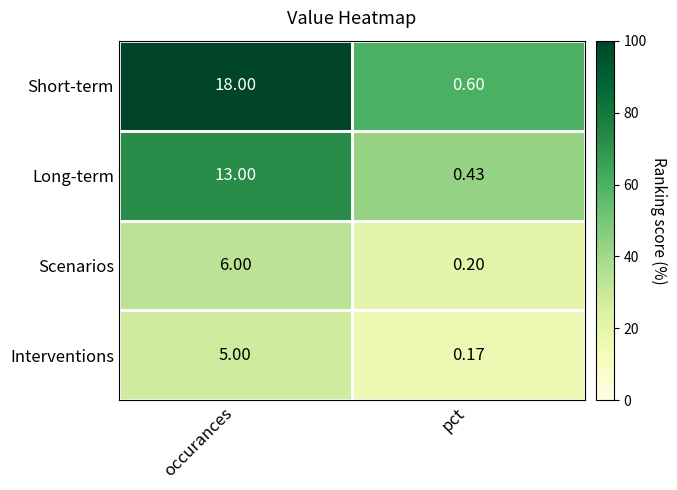

Is the value of Interventions at pct greater than the value of Short-term at pct?

No